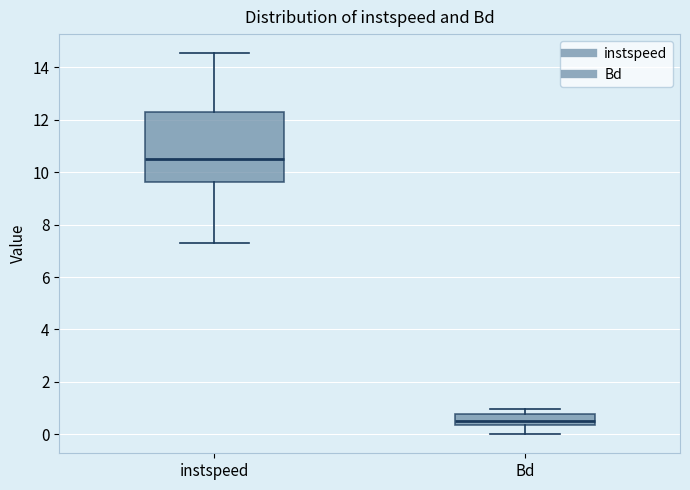

Where does the median line of the box for Bd sit on the y-axis? The values are not printed on the chart, so give them approximately, as read against the axis.

0.6